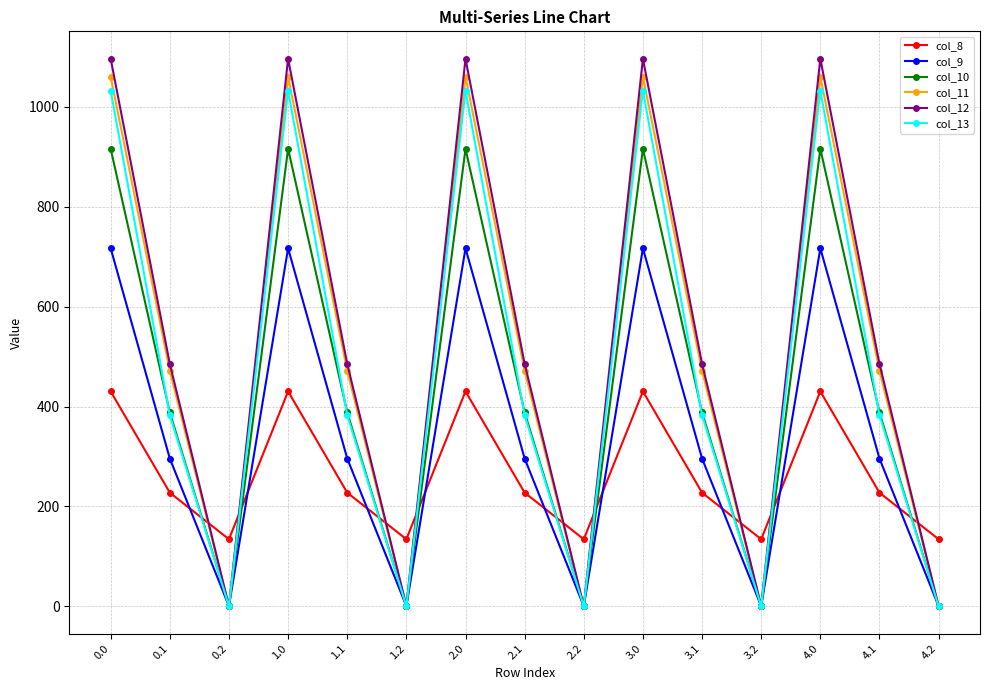

Is it true that col_10 equals 388.1 at 1.1?

True